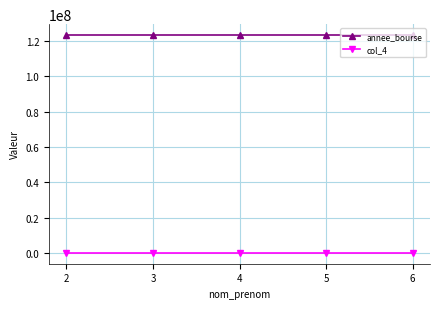

How many categories are shown in the chart?

5